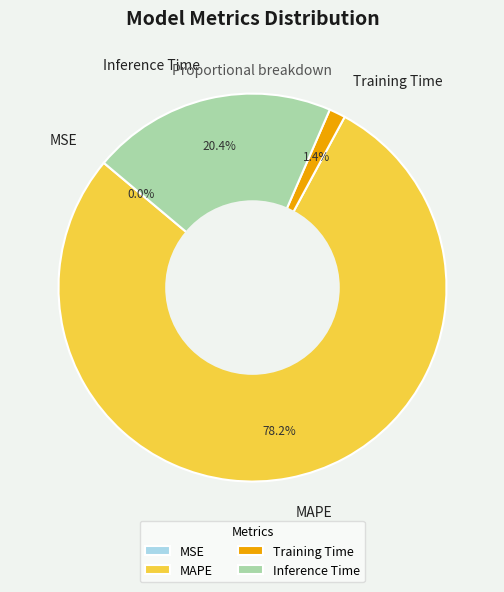

What is the largest slice in the pie chart?

MAPE